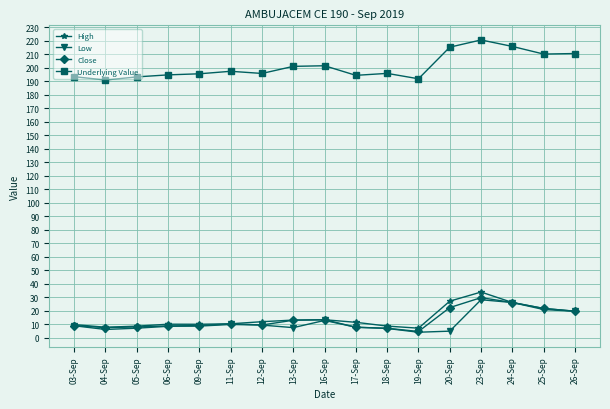

What is the value of the Low point at the 10th from the left?

7.9